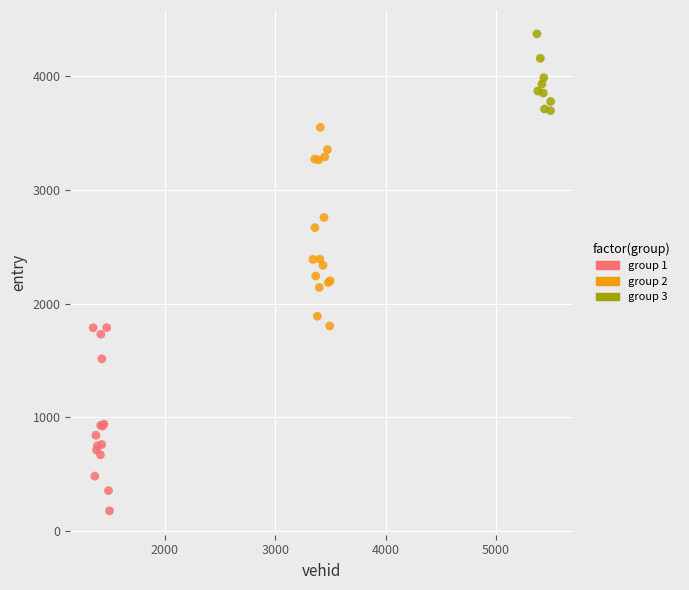

Which series has the widest spread of Y values?

group 2